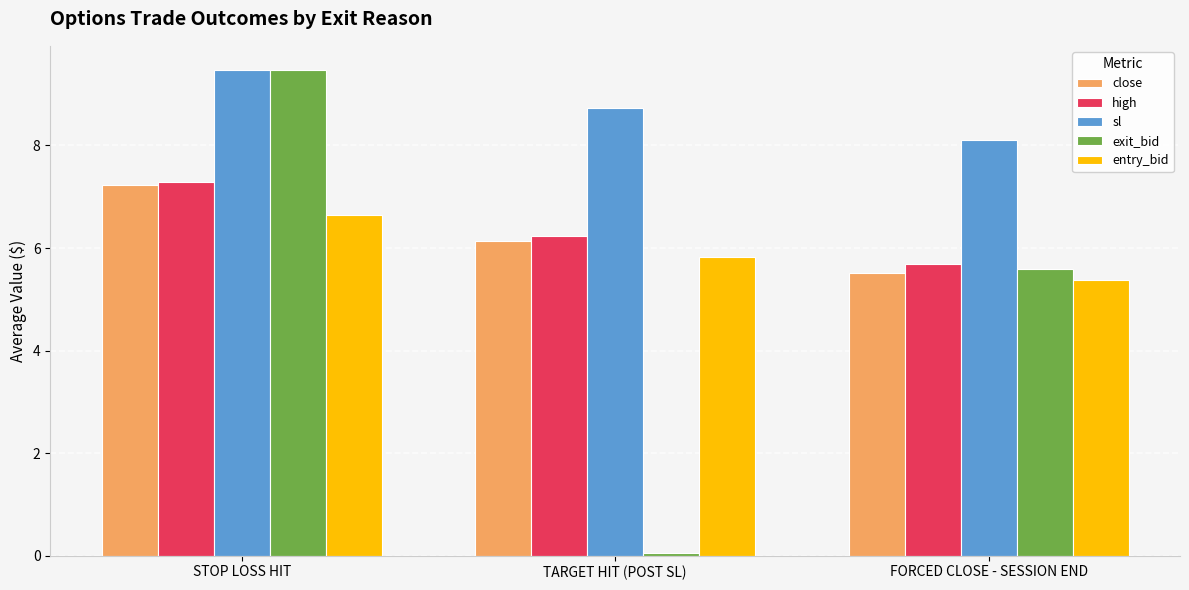

What are all the series names shown in the legend?

close, high, sl, exit_bid, entry_bid